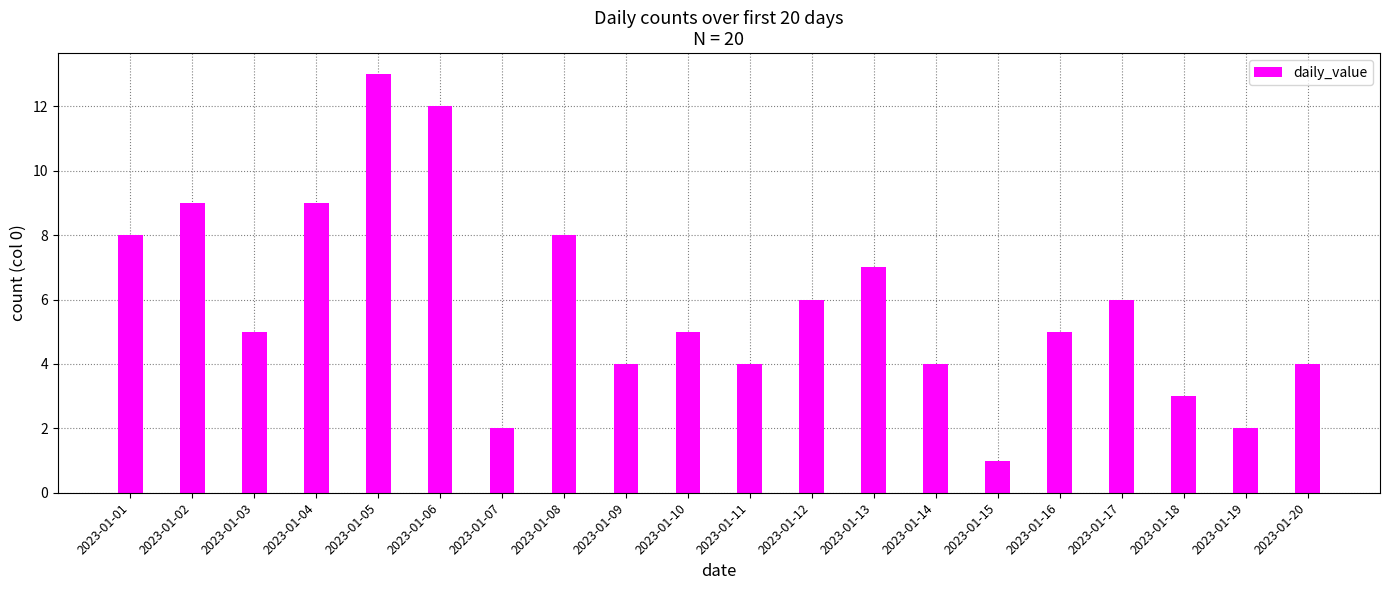

What is the change in value from 2023-01-06 to 2023-01-12?

-6